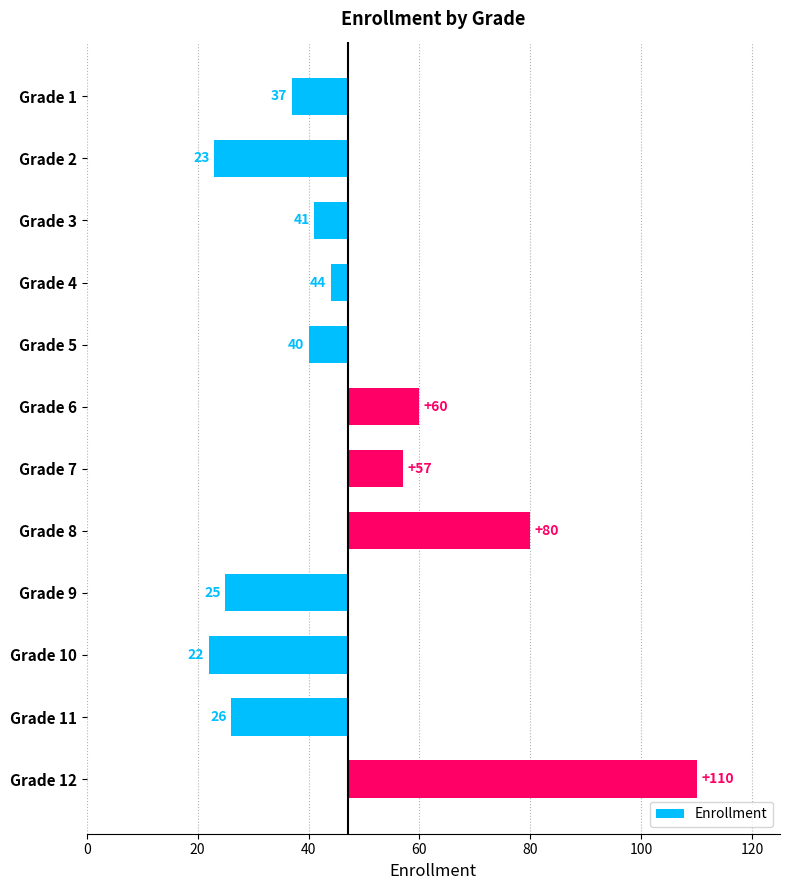

How many series are shown in this chart?

1